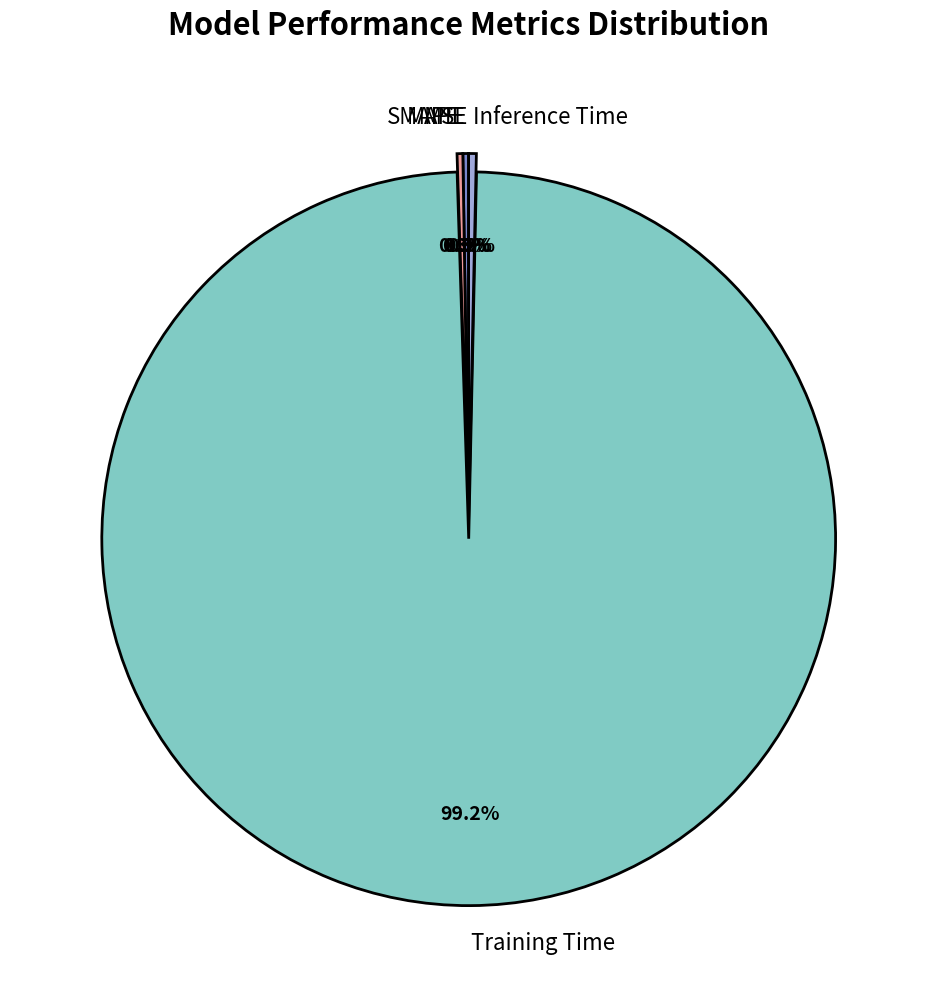

Which category has the biggest portion of the pie?

Training Time